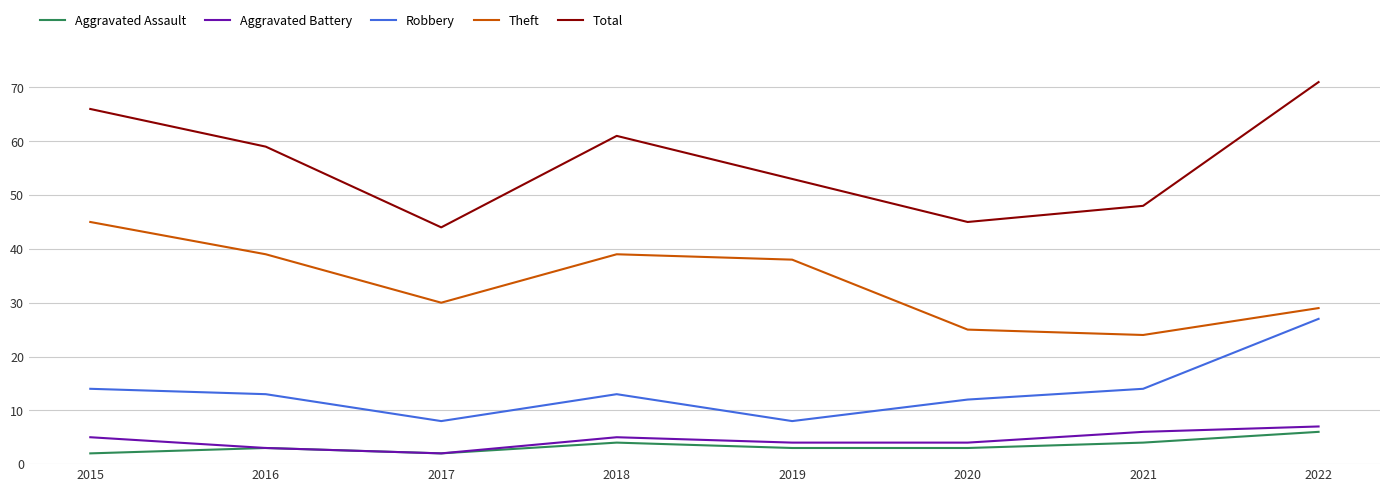

What is the maximum value for Theft?

45